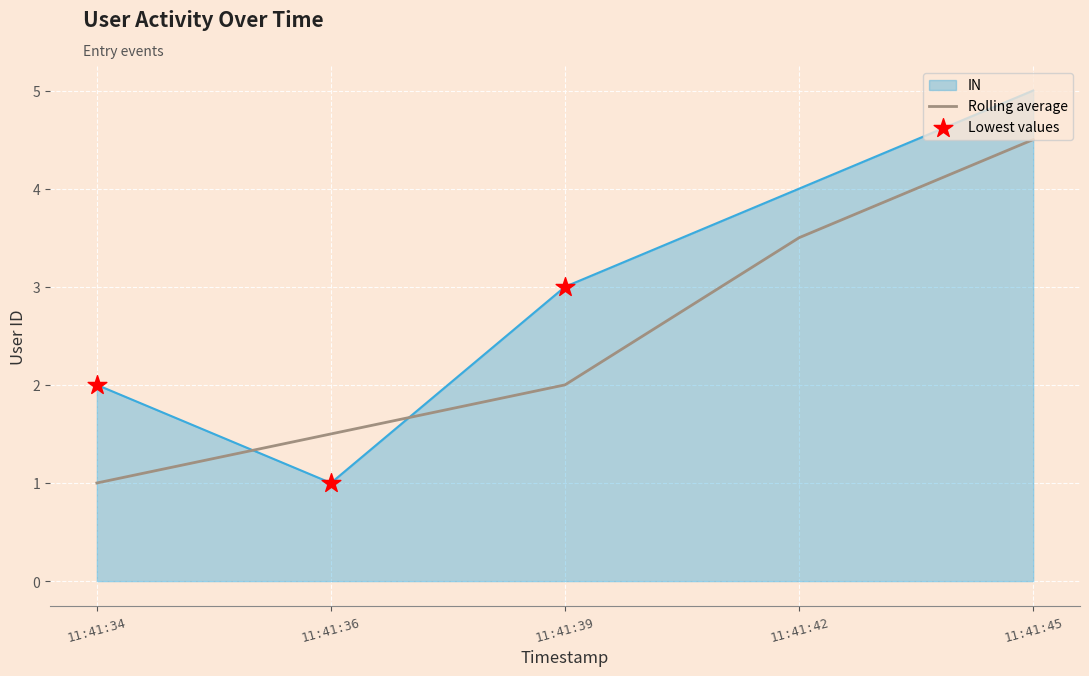

What is the spread (max minus min) of values at 11:41:45?

0.5